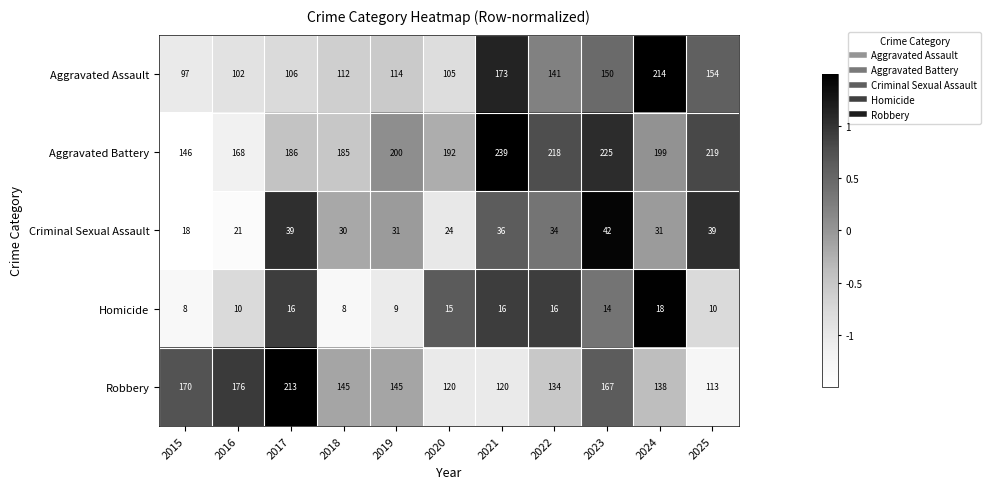

How many data points does each series have?

11